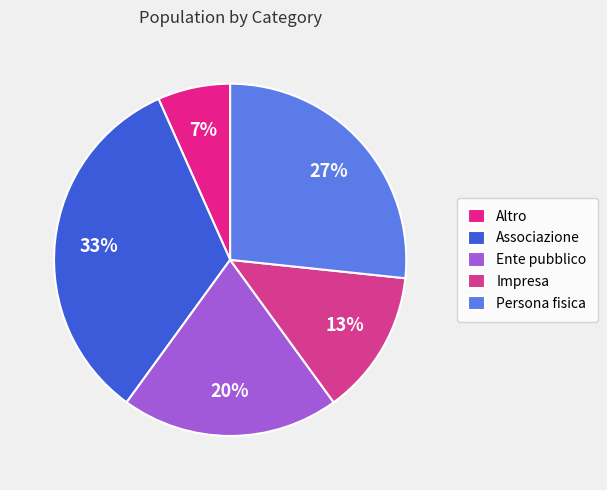

What is the largest slice in the pie chart?

Associazione